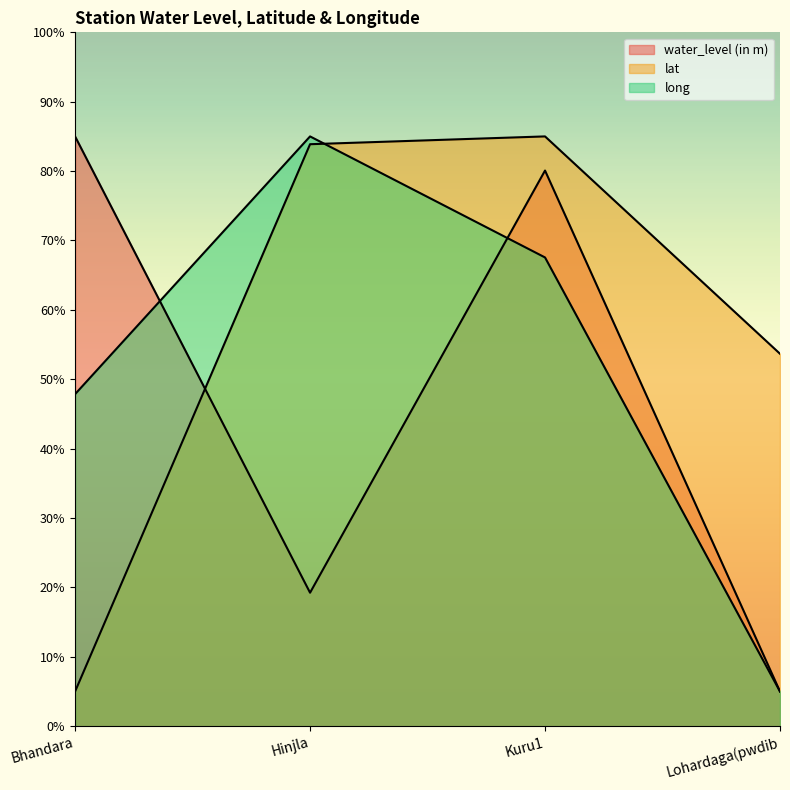

How many times do water_level (in m) and lat cross each other?

1